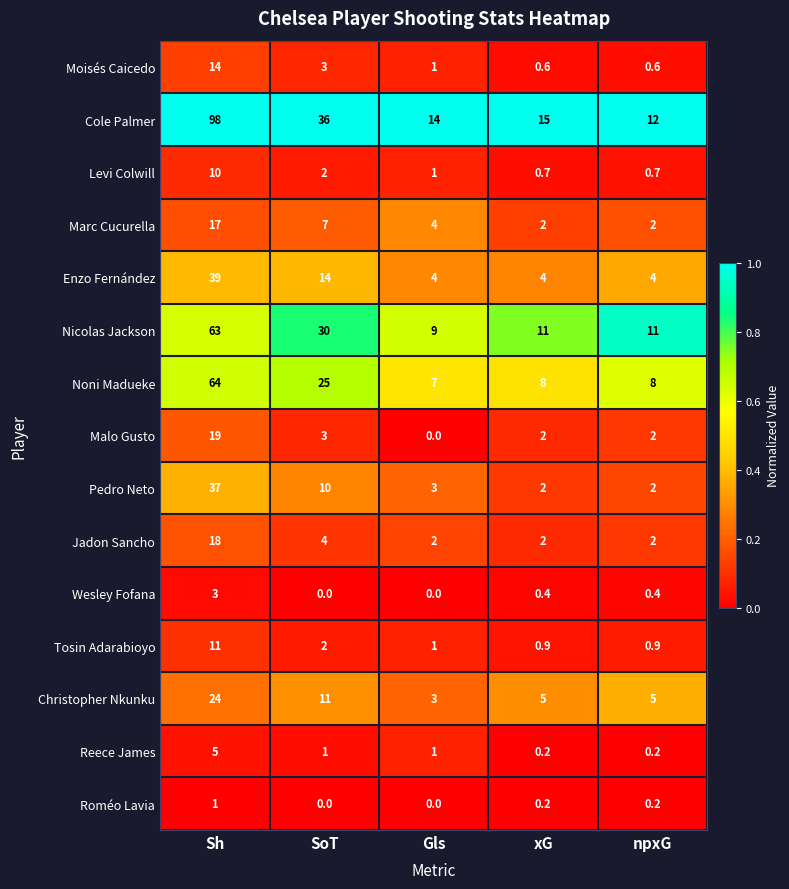

Between SoT and xG, which series saw the biggest shift?

Cole Palmer